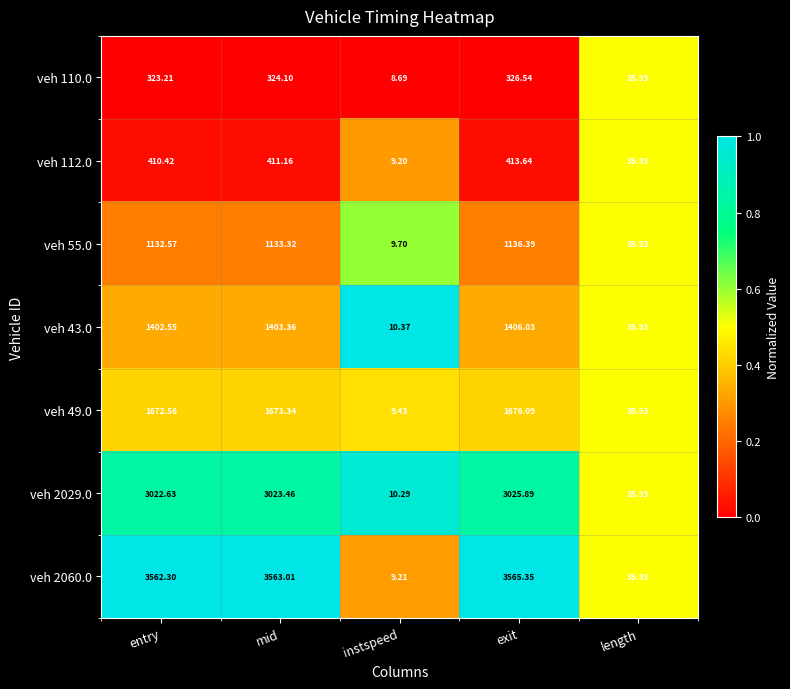

Where does the veh 43.0 series first go above 1402?

entry